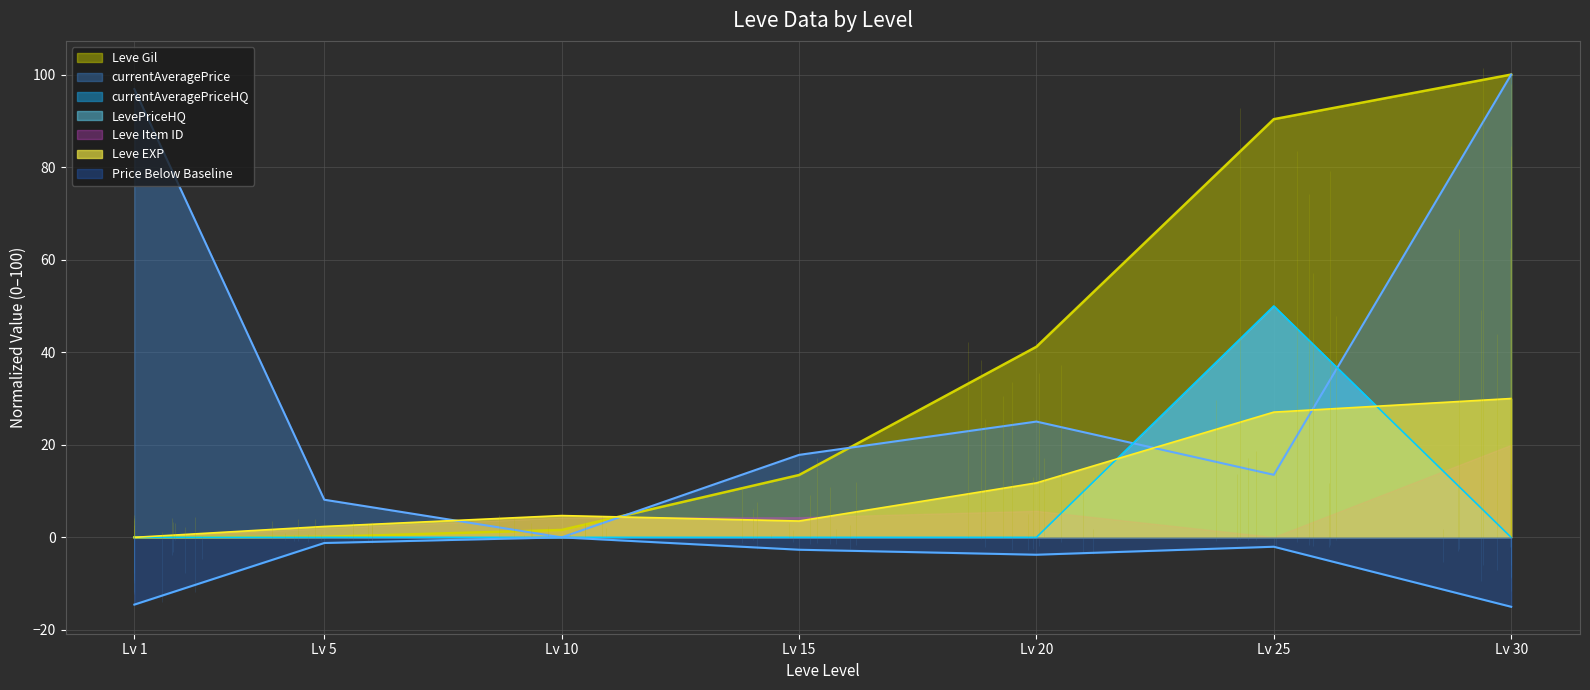

The Leve Gil series shows 0.0 at Lv 1. True or false?

True